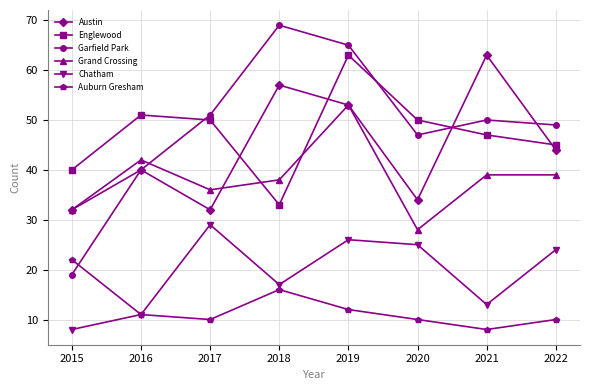

At which category is the sum across all series the highest?

2019